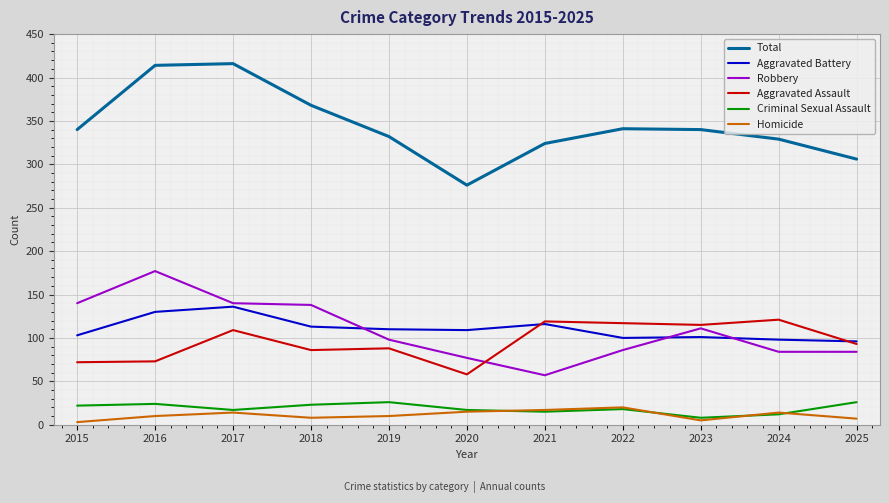

Which series has the largest range (max minus min)?

Total